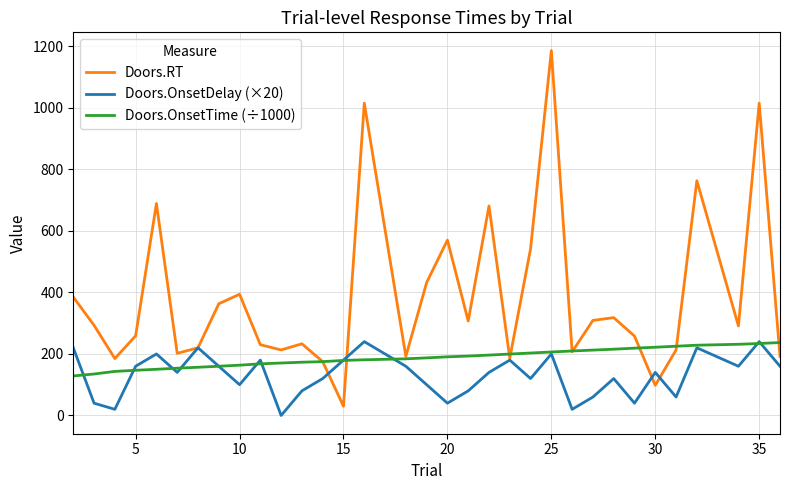

Is this an area chart (filled region under the line)?

No